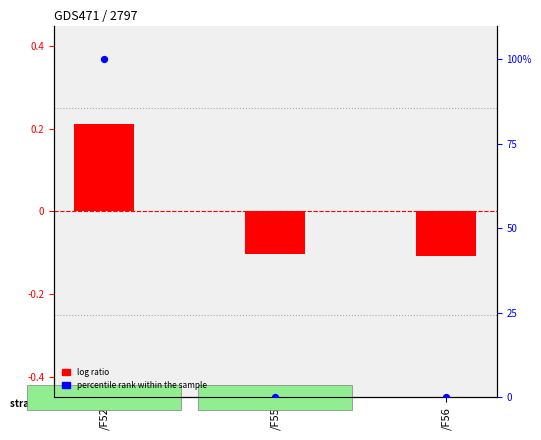

What is the change in value from /F52 to /F55?

-100.0